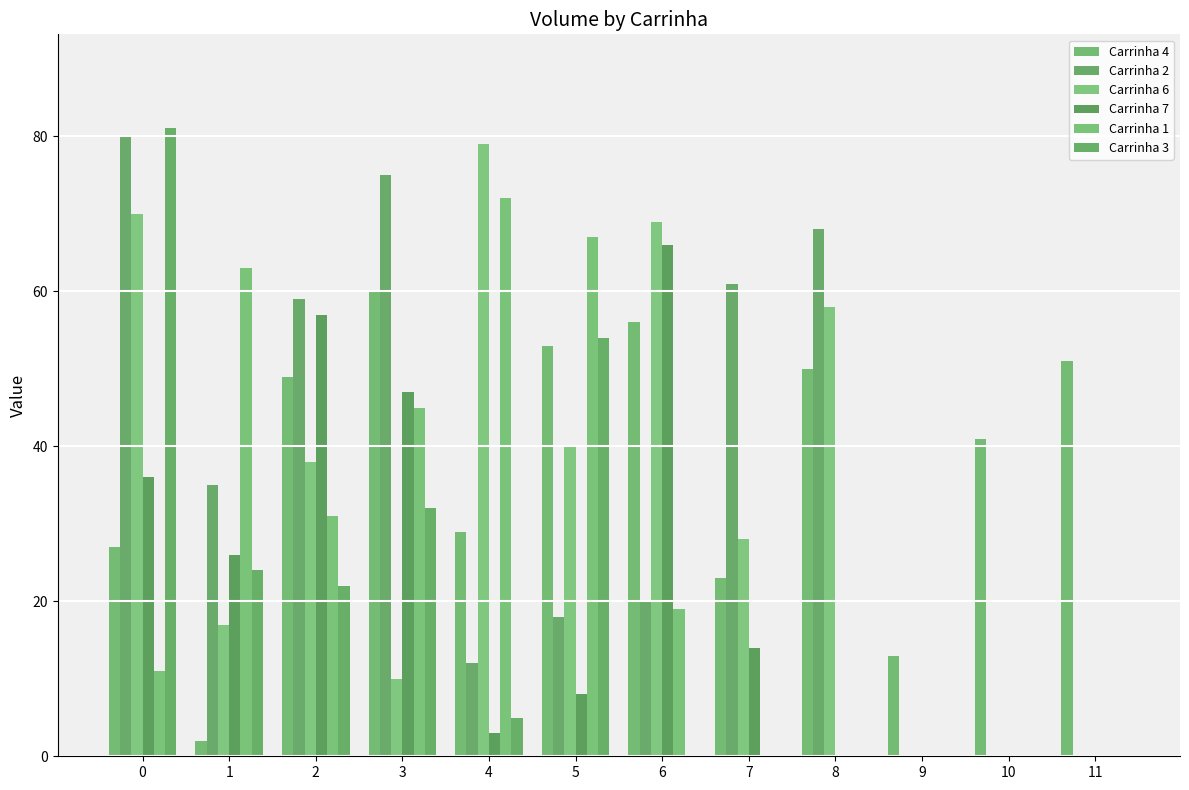

At how many categories does at least one series exceed 57?

9